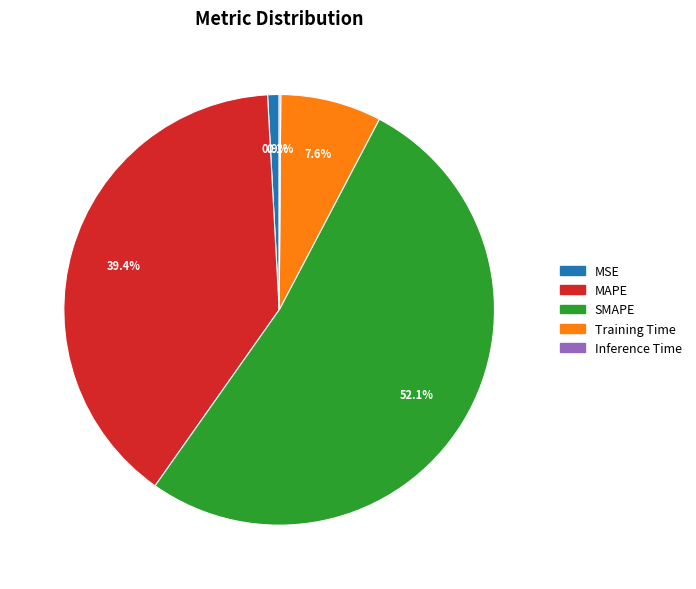

Which slice is the largest?

SMAPE